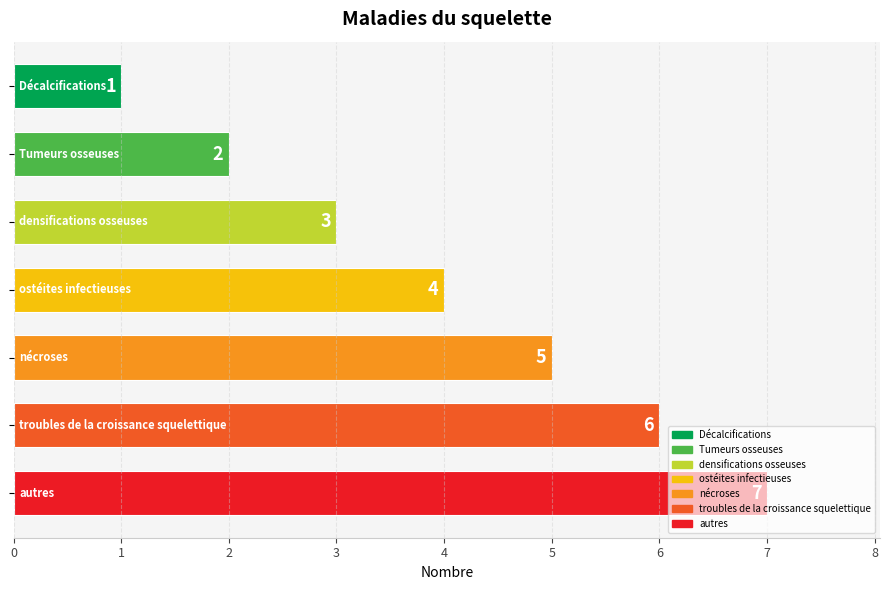

What is the value of the 3rd bar from the top?

3